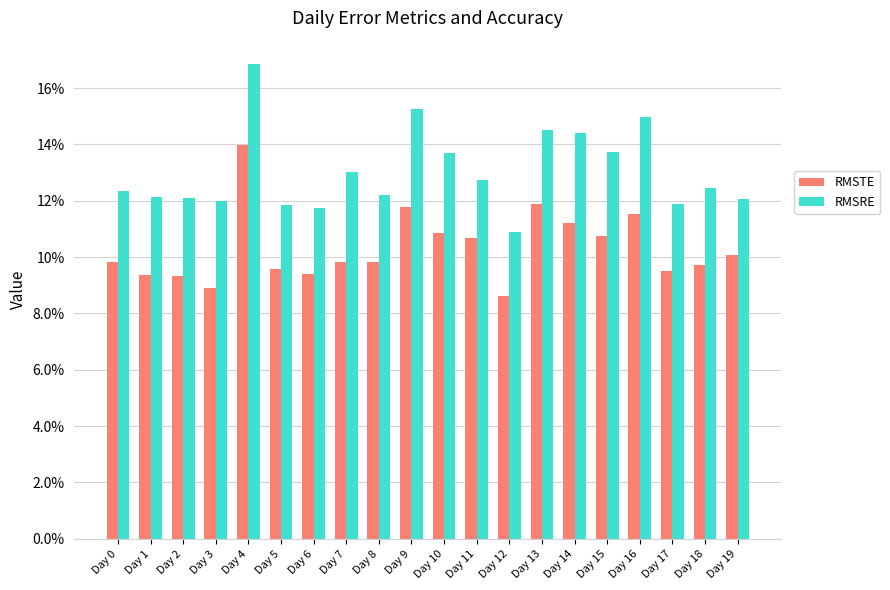

Does the chart contain any negative values?

No